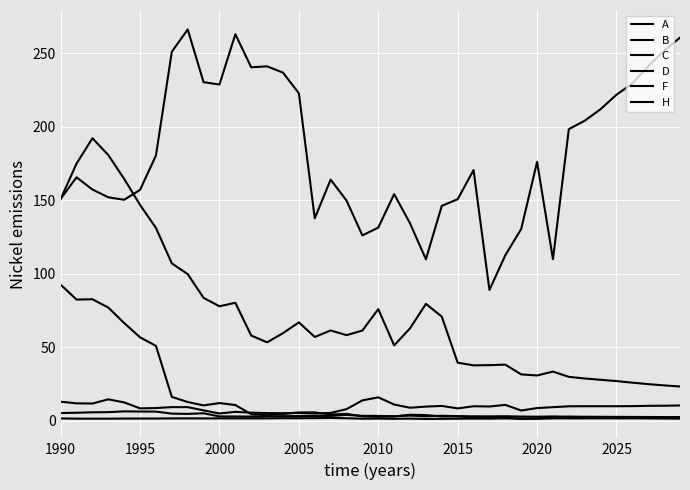

Where is the first local minimum for C?

2000